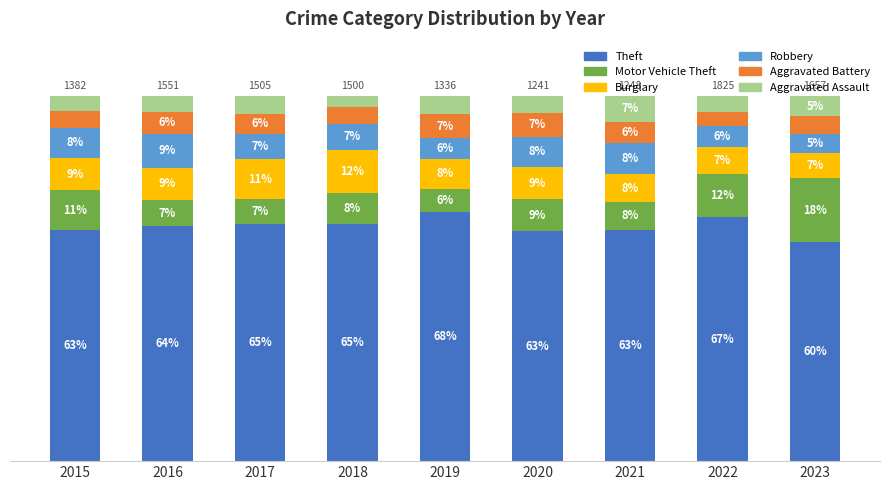

Which series has the largest total across all categories?

Theft